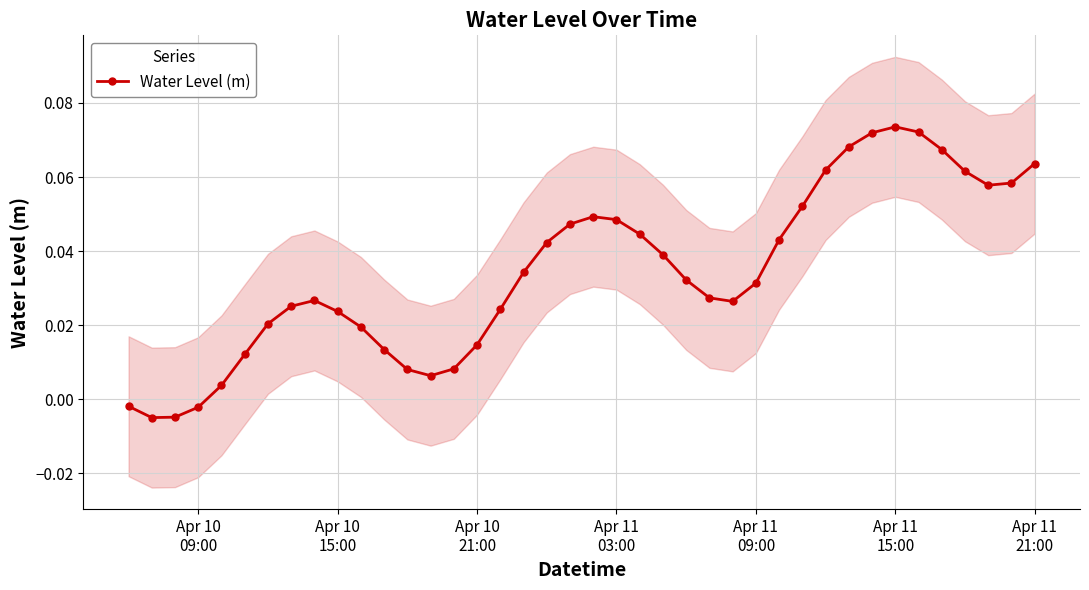

What is the difference between the maximum and minimum values?

0.1